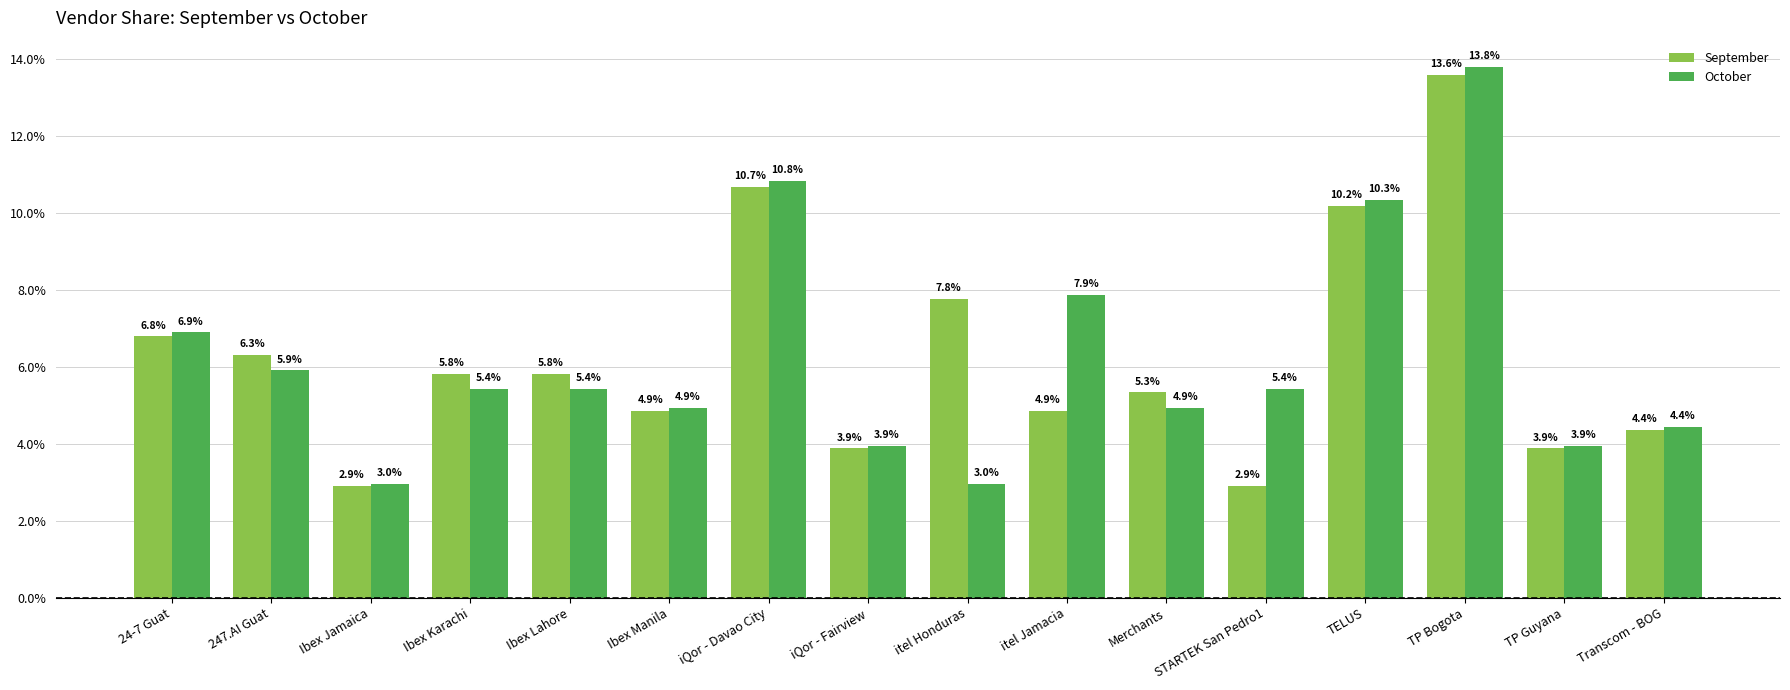

What is the total value across all series at Ibex Karachi?

11.2